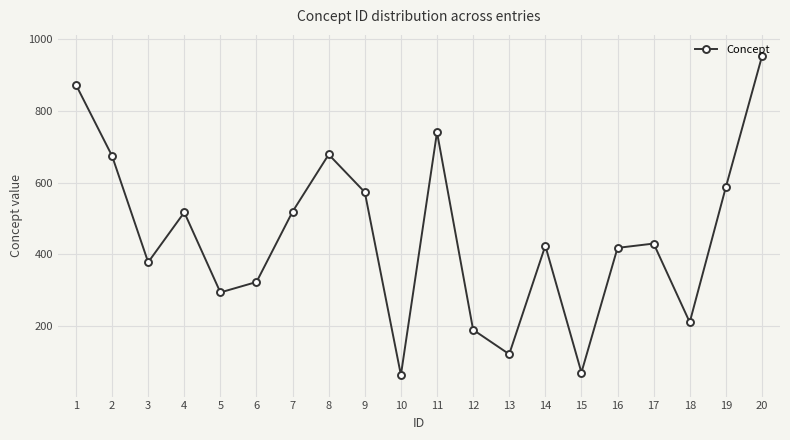

How many distinct data groups are displayed?

1